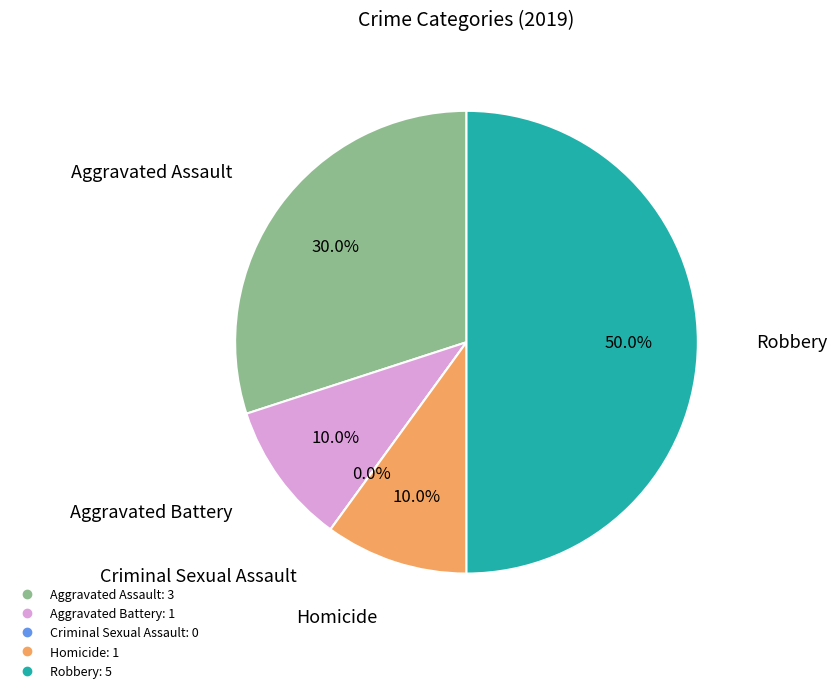

Which category has the biggest portion of the pie?

Robbery